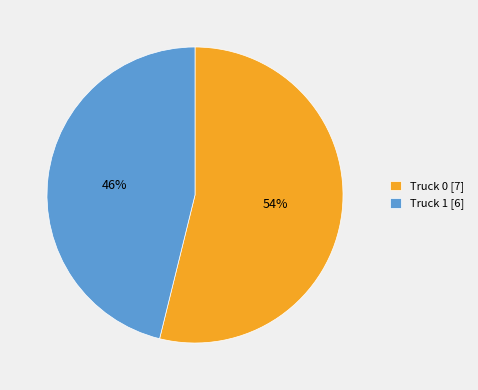

To the nearest percent, what portion does Truck 0 represent?

54%